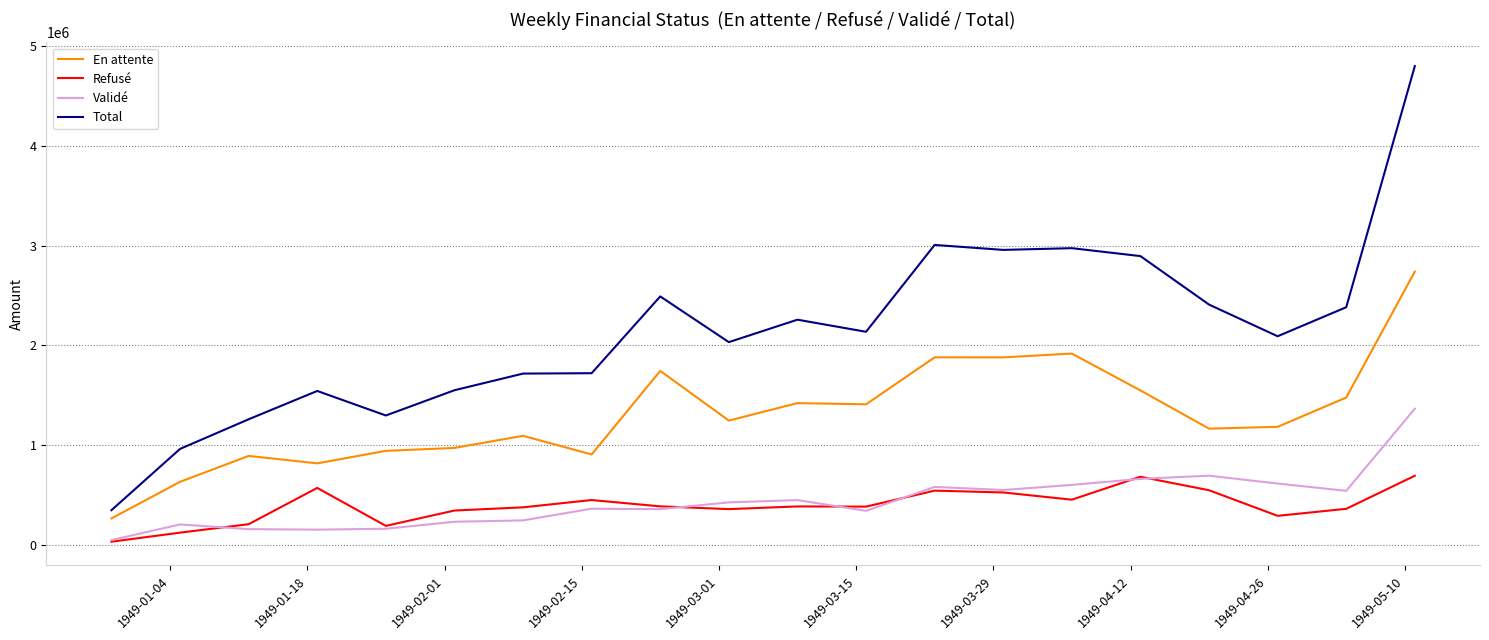

True or false: En attente and Validé cross at least once.

False